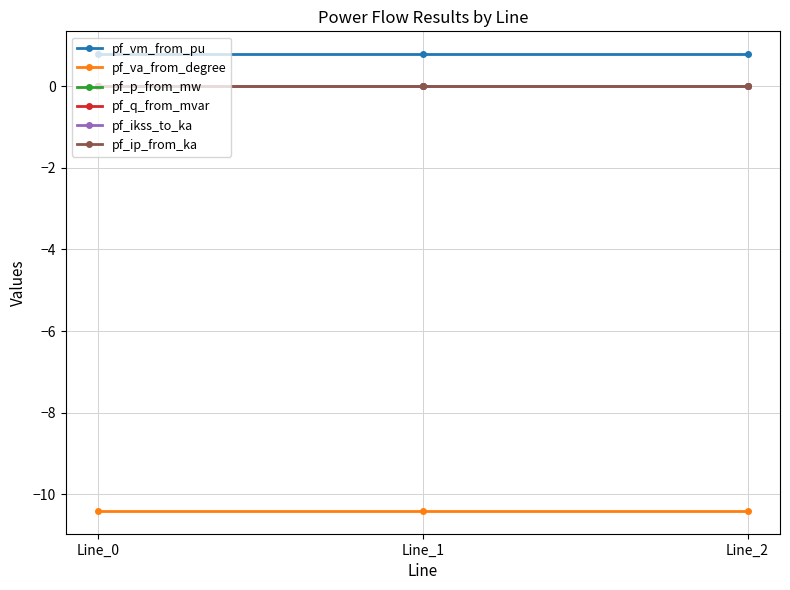

The value of pf_p_from_mw at Line_2 is 0.0. True or false?

True